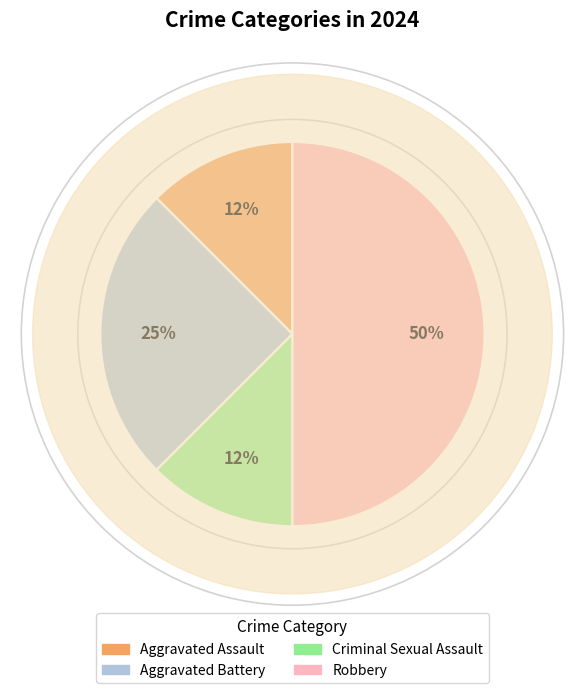

Does Aggravated Assault account for over 50% of the chart?

No